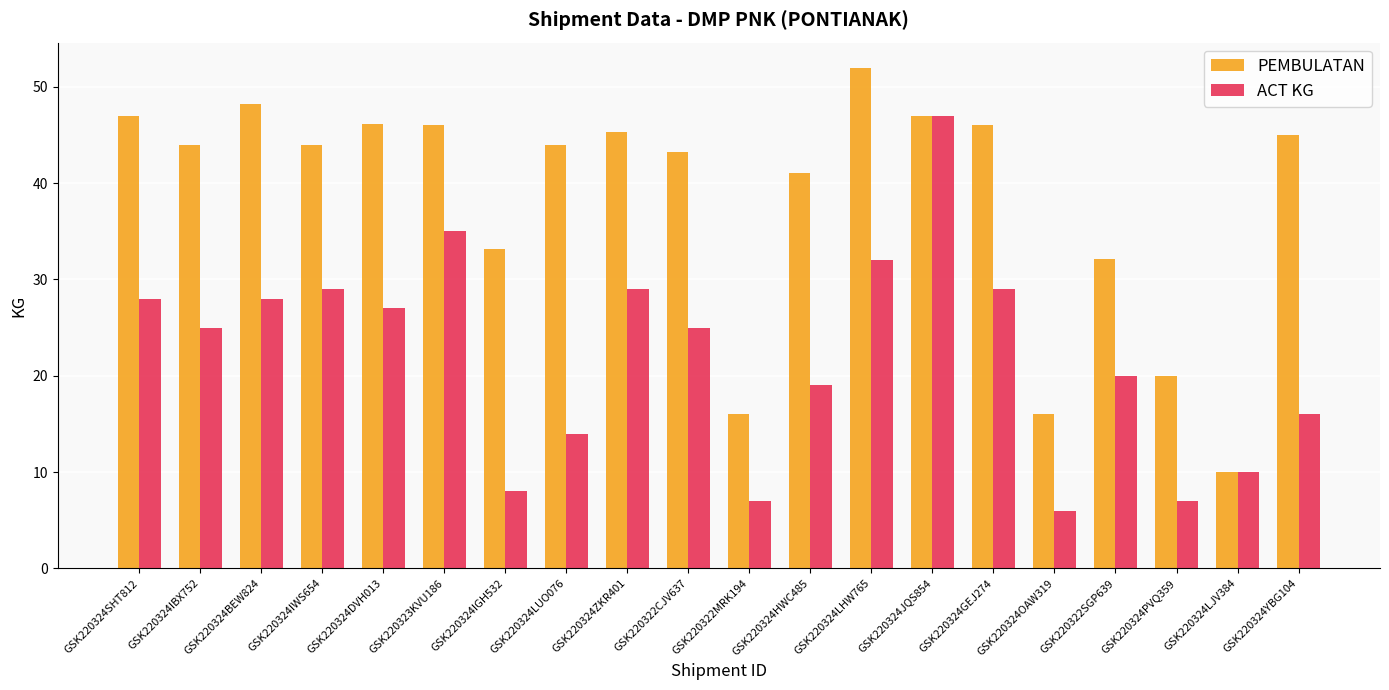

What is the label of the 2nd bar from the left?

GSK220324IBX752